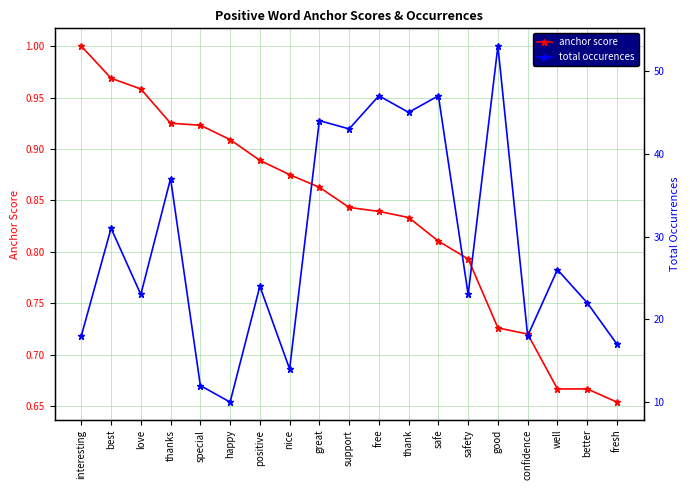

Which category has the lowest value in the anchor score series?

fresh